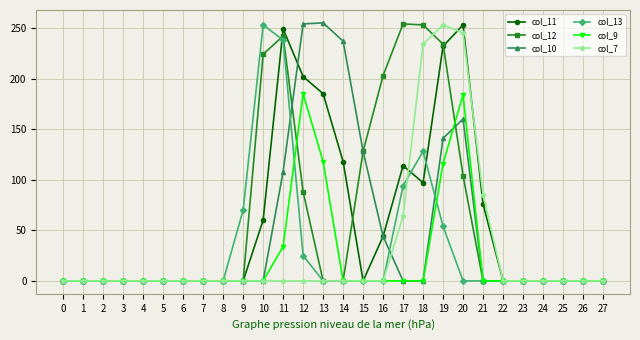

True or false: col_9 has a value of 0 at 18.

True